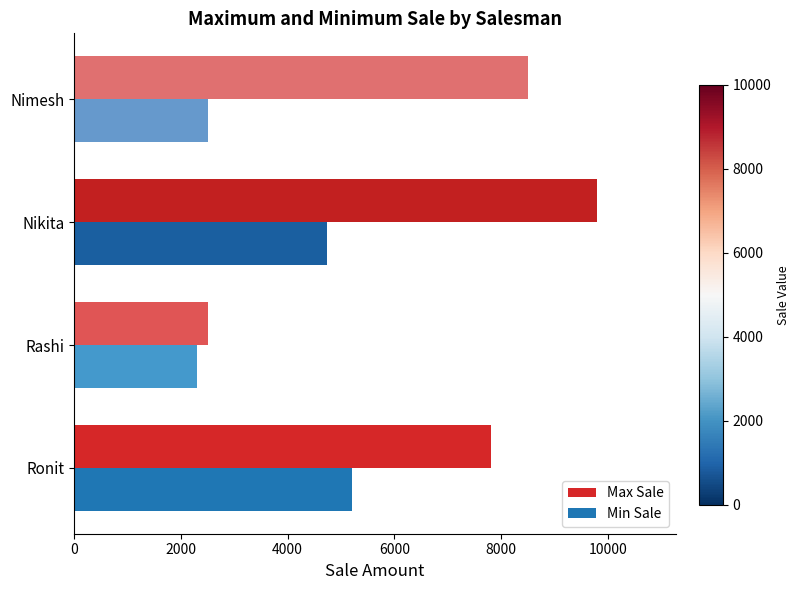

At how many categories does at least one series exceed 9255?

1